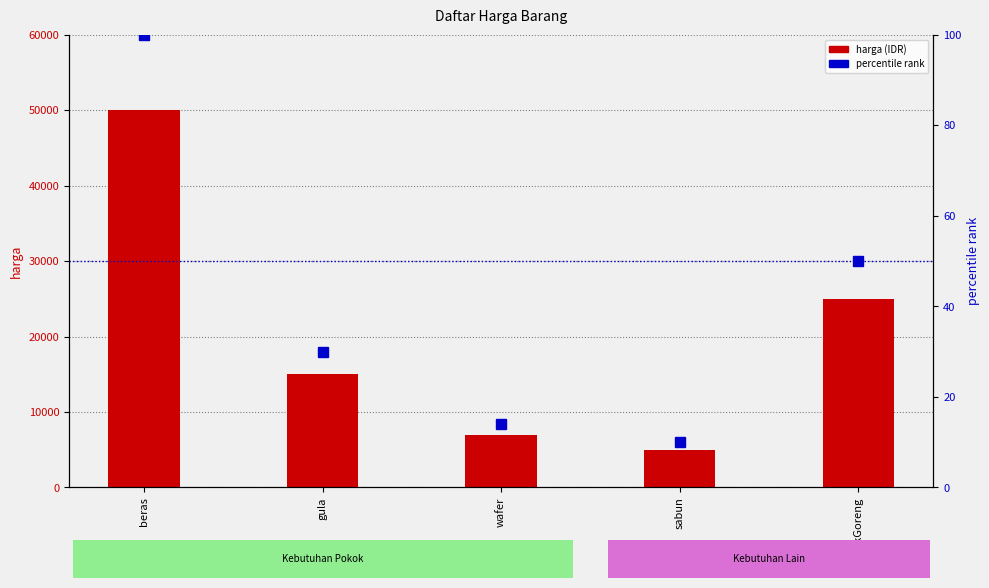

Between sabun and wafer, which is larger?

wafer